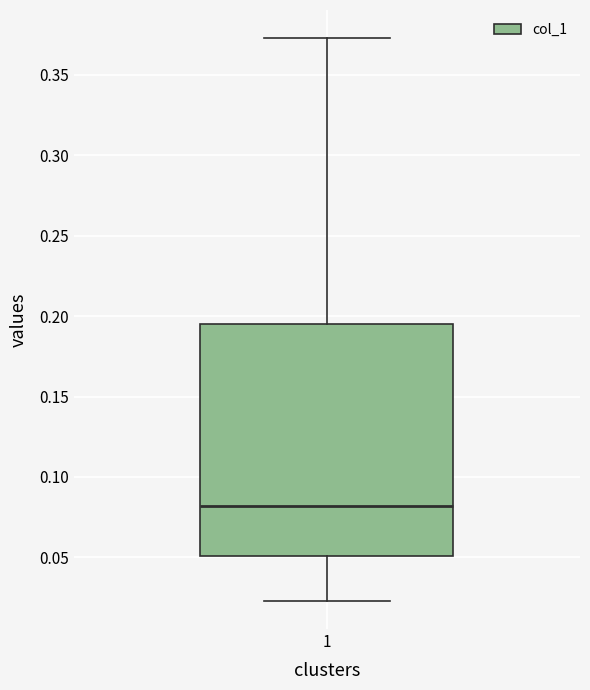

Where is the lower edge of the box at x = 1 on the y-axis? The values are not printed on the chart, so give them approximately, as read against the axis.

0.050